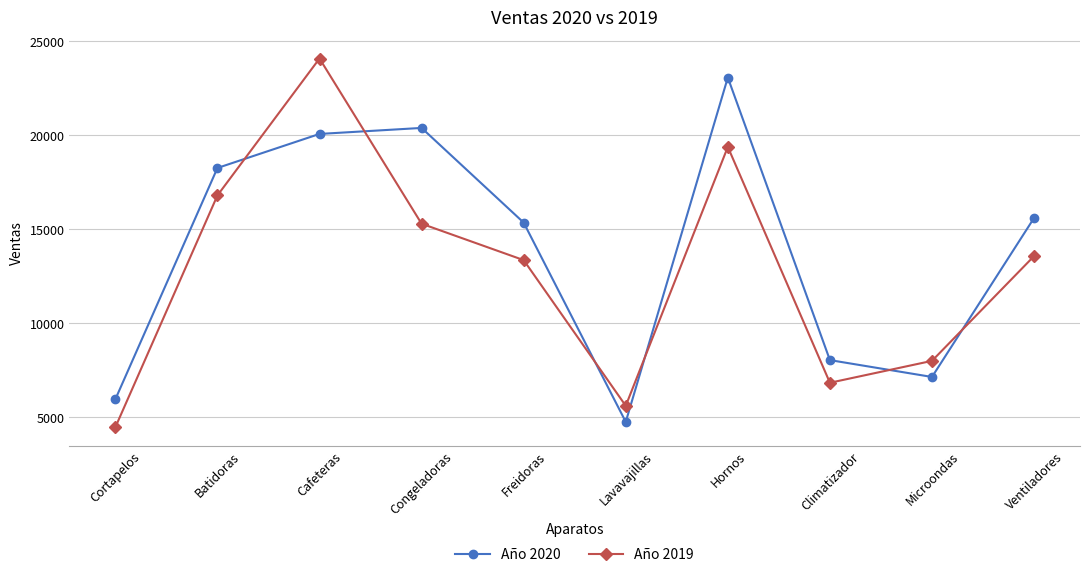

Reading left to right, list all the values displayed in this chart.

Año 2020: Cortapelos=5950.0	Batidoras=18259.0	Cafeteras=20070.0	Congeladoras=20390.0	Freidoras=15352.0	Lavavajillas=4749.0	Hornos=23071.0	Climatizador=8036.0	Microondas=7139.0	Ventiladores=15599.0
Año 2019: Cortapelos=4462.5	Batidoras=16798.3	Cafeteras=24084.0	Congeladoras=15292.5	Freidoras=13356.2	Lavavajillas=5603.8	Hornos=19379.6	Climatizador=6830.6	Microondas=7995.7	Ventiladores=13571.1